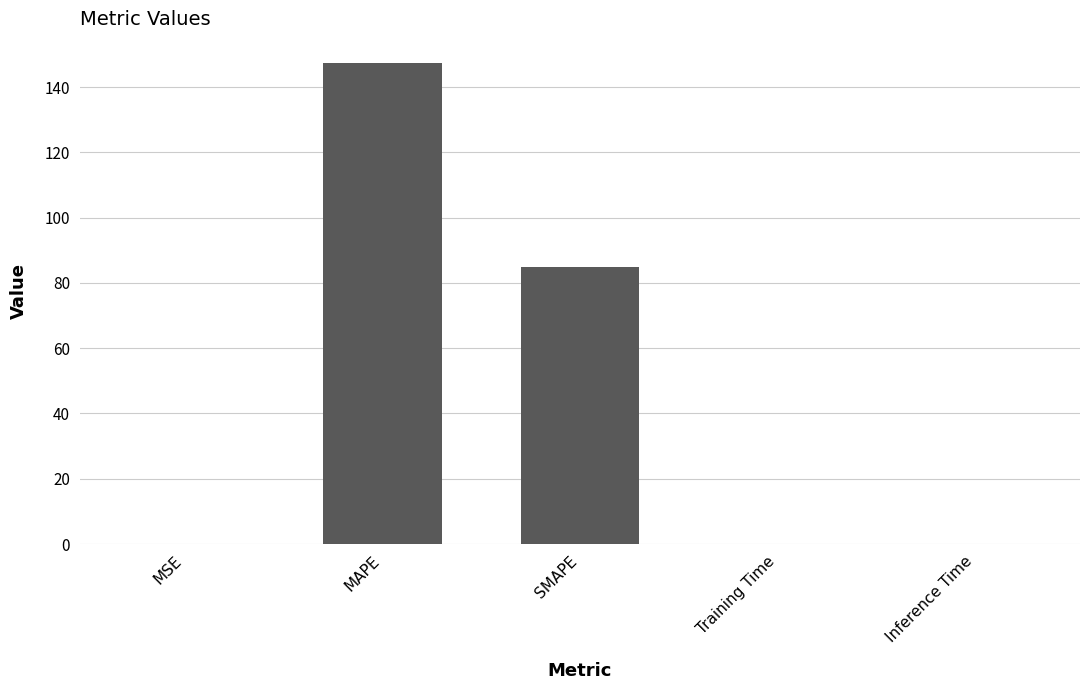

Is it true that the value at MAPE is 147.4?

True